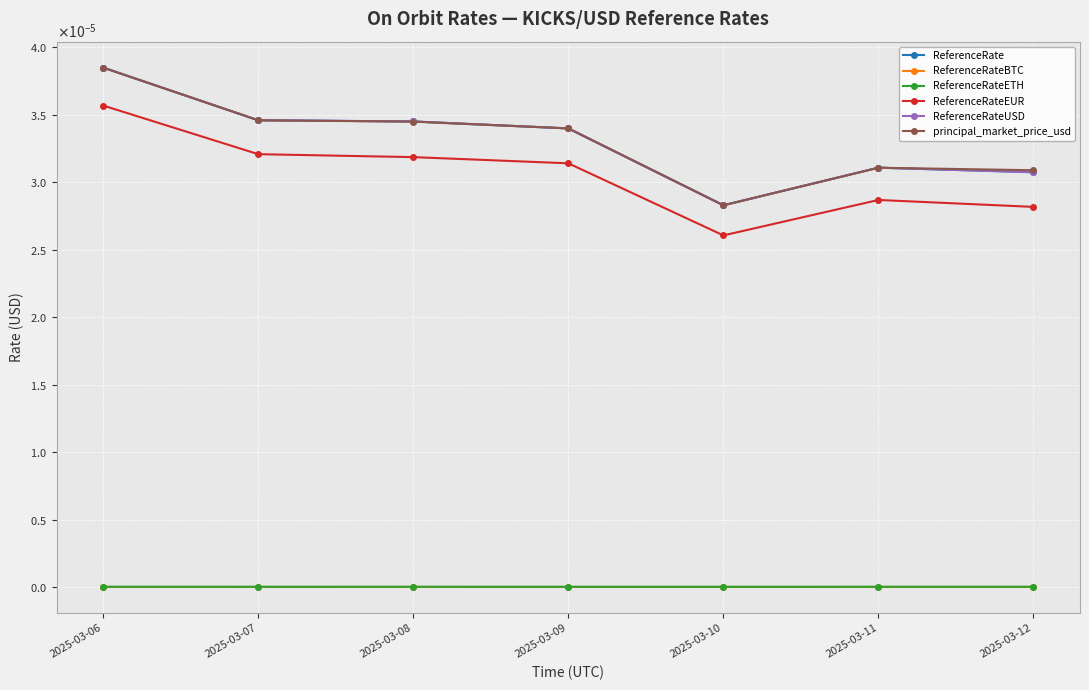

Does the chart have visible grid lines?

Yes